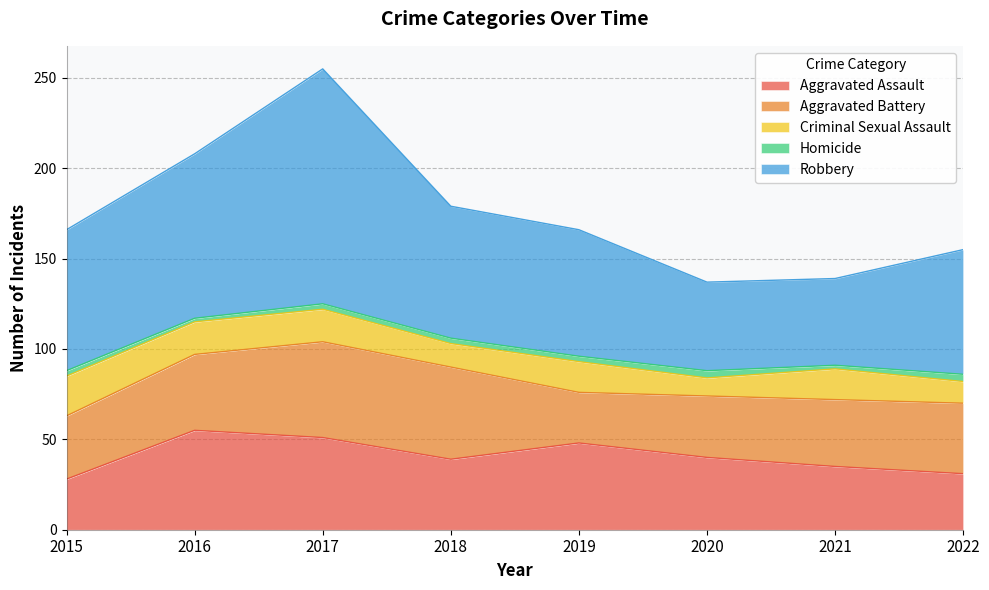

Where do Aggravated Battery and Aggravated Assault first cross each other?

2015 and 2016